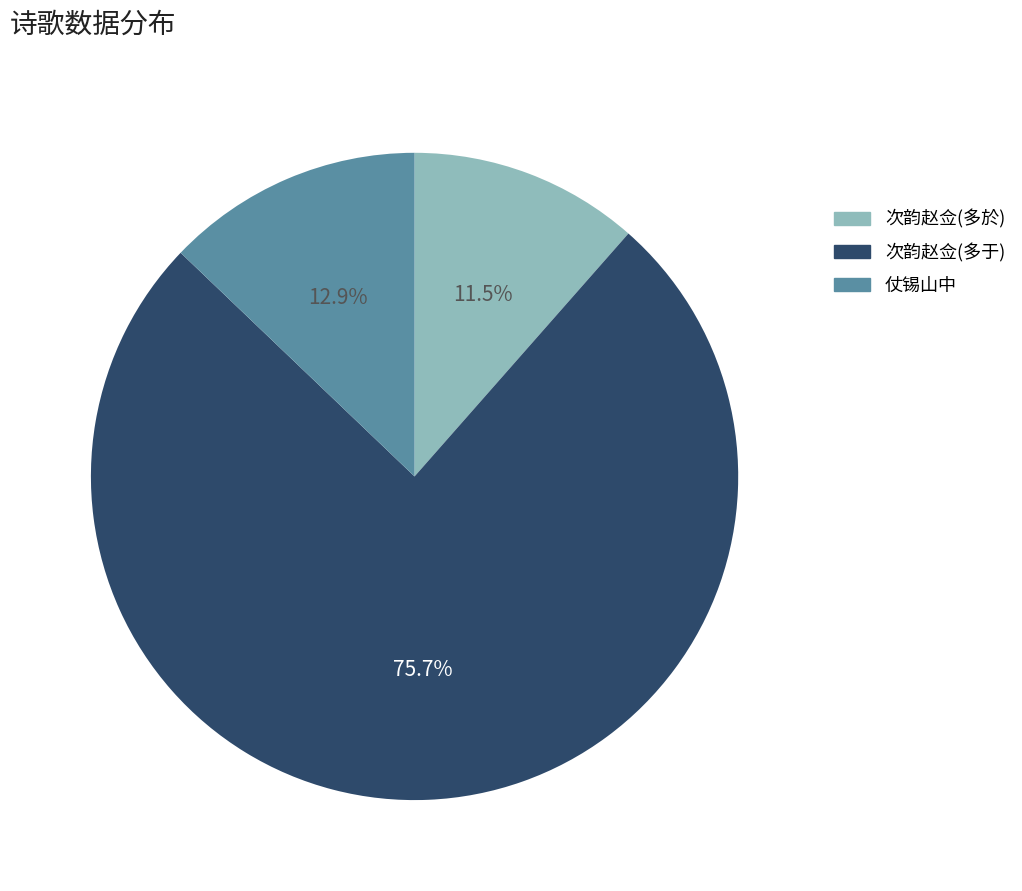

Is the sum of 次韵赵佥(多于) and 仗锡山中 greater than half?

Yes